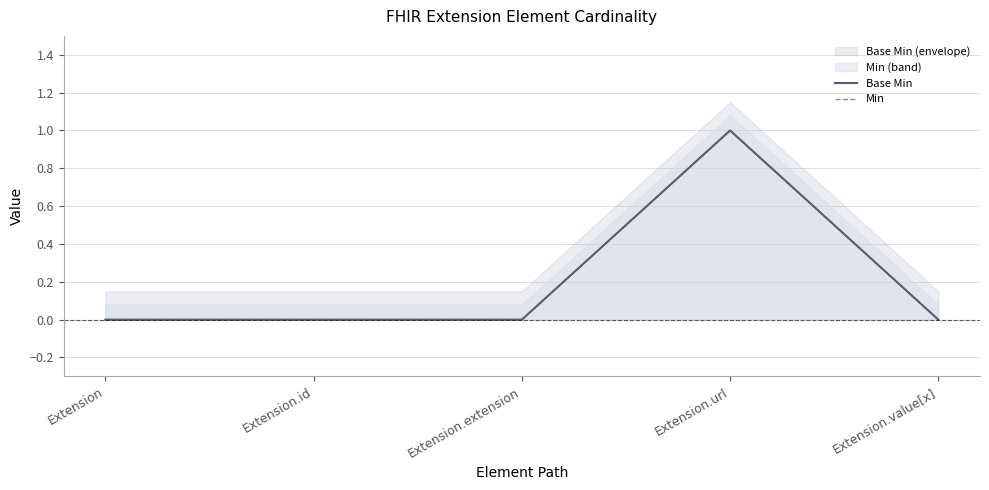

True or false: Min has more than 0 interior local peaks.

True